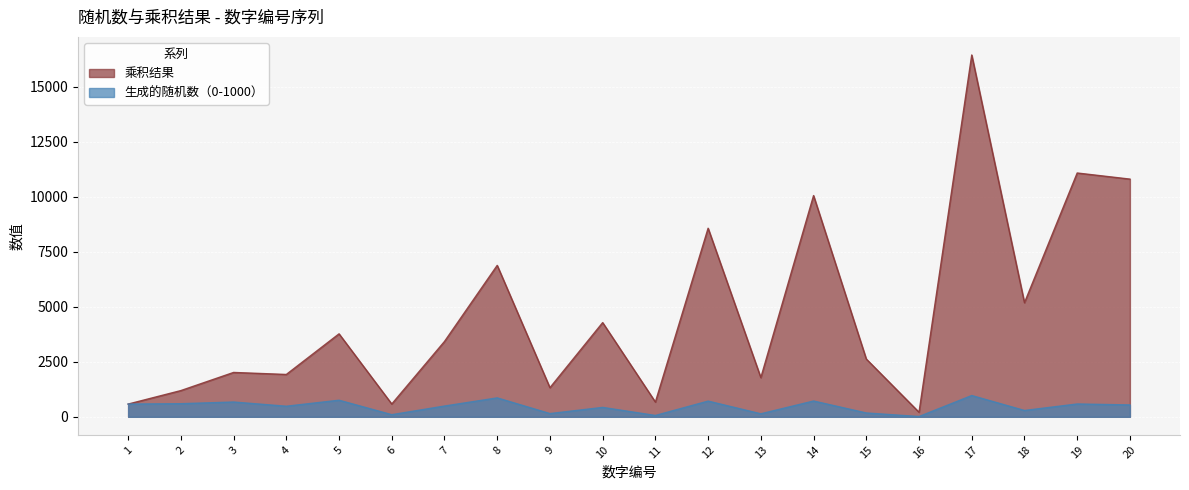

Rank the series at 1 from lowest to highest value.

乘积结果, 生成的随机数（0-1000）